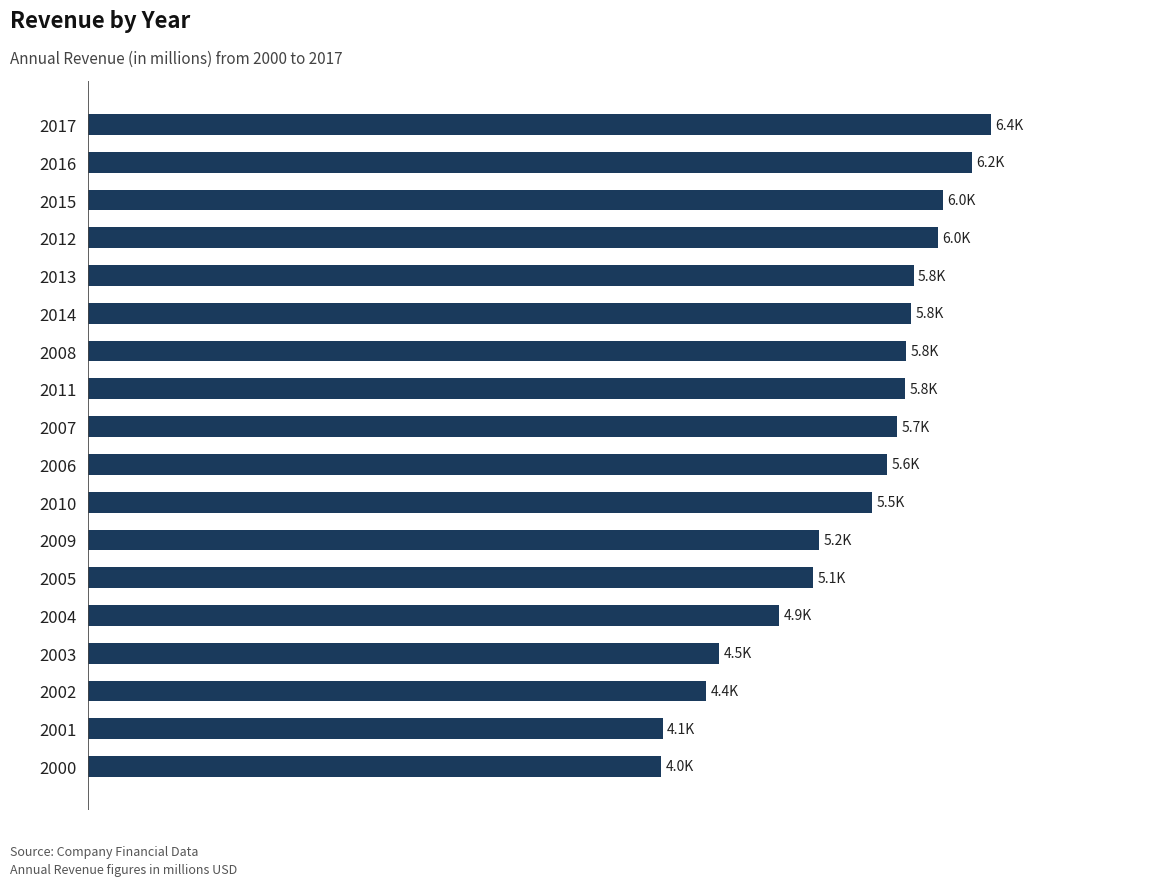

What is the minimum value shown in the chart?

4044